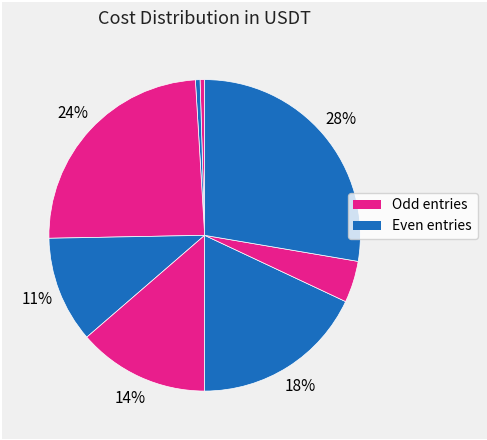

Is there a majority slice in this chart?

No